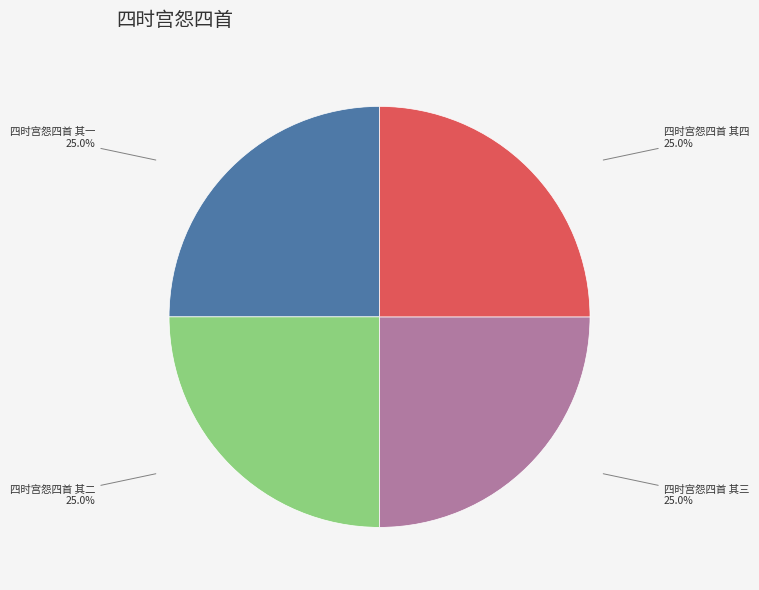

Is there a majority slice in this chart?

No